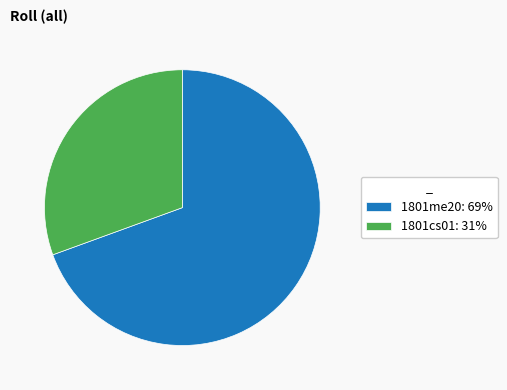

How many slices are in this pie chart?

2